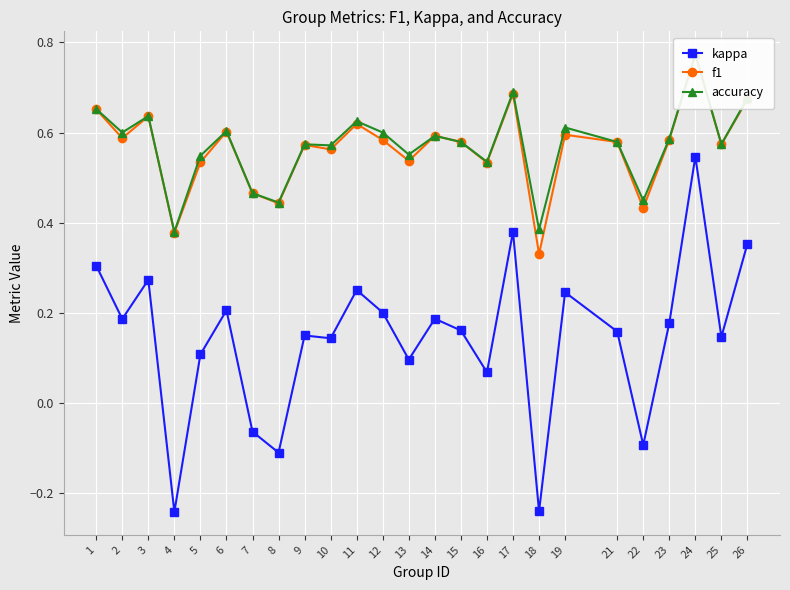

True or false: accuracy and f1 cross at least once.

False